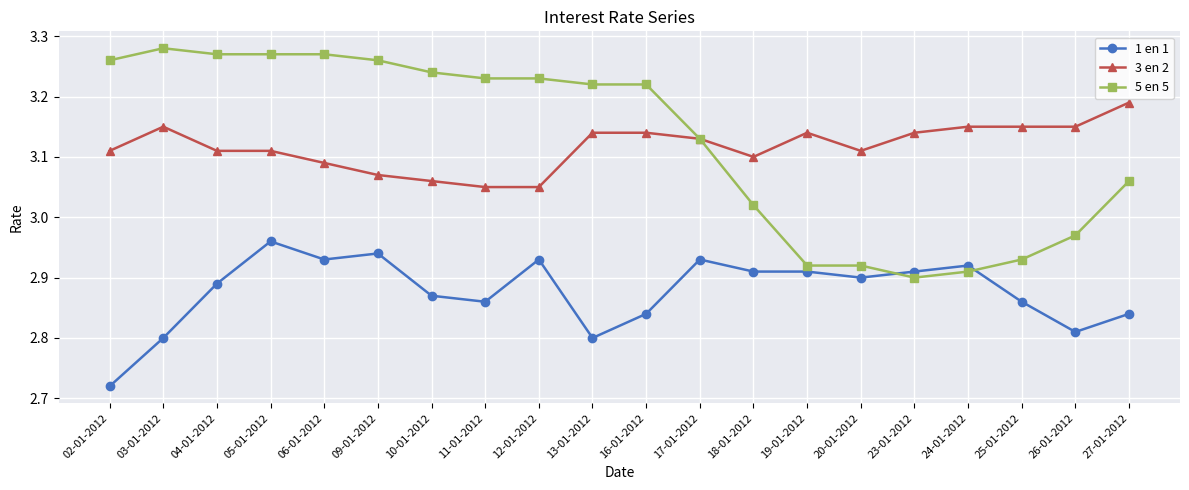

What is the sum of all 1 en 1 values?

57.5